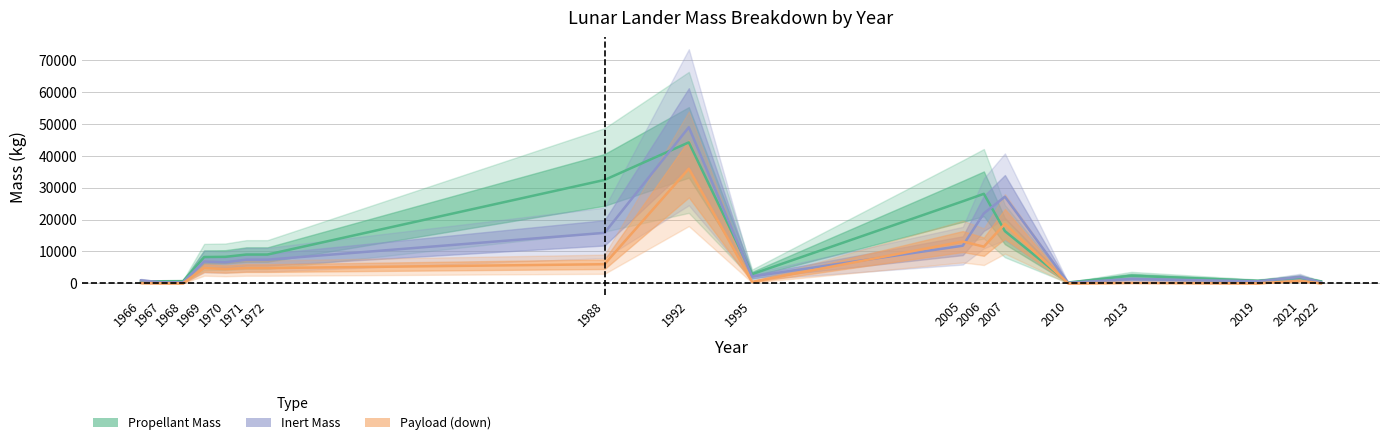

List the labels in order of Inert mass value, smallest first.

2010, 1967, 1968, 2022, 2019, 1966, 2013, 2021, 1995, 1970, 1969, 1971, 1972, 2005, 1988, 2006, 2007, 1992